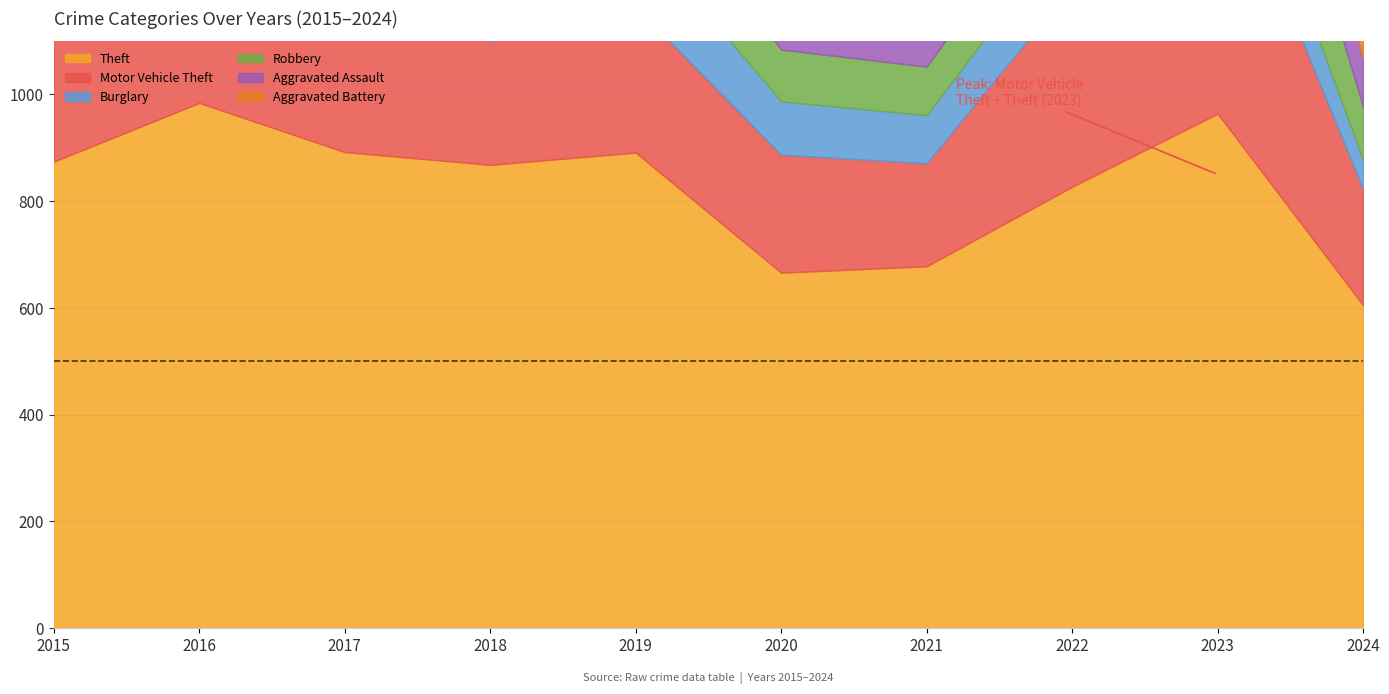

What is the highest value of the Aggravated Assault series?

154